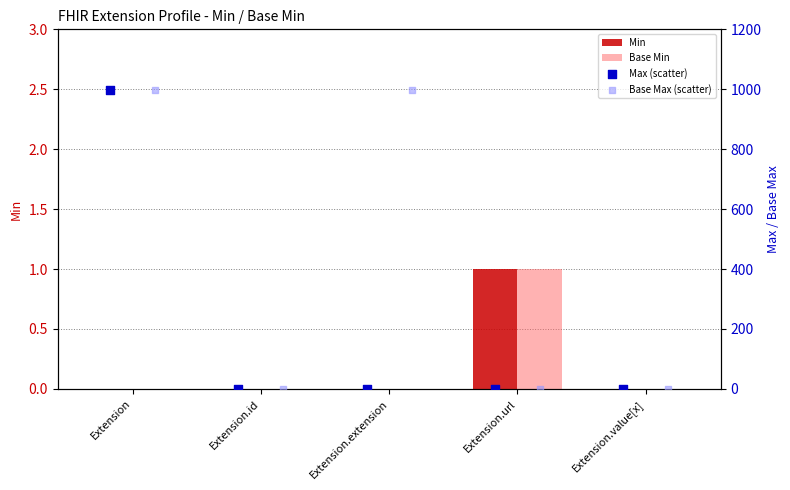

Which series contains the highest Y value?

Max (scatter)